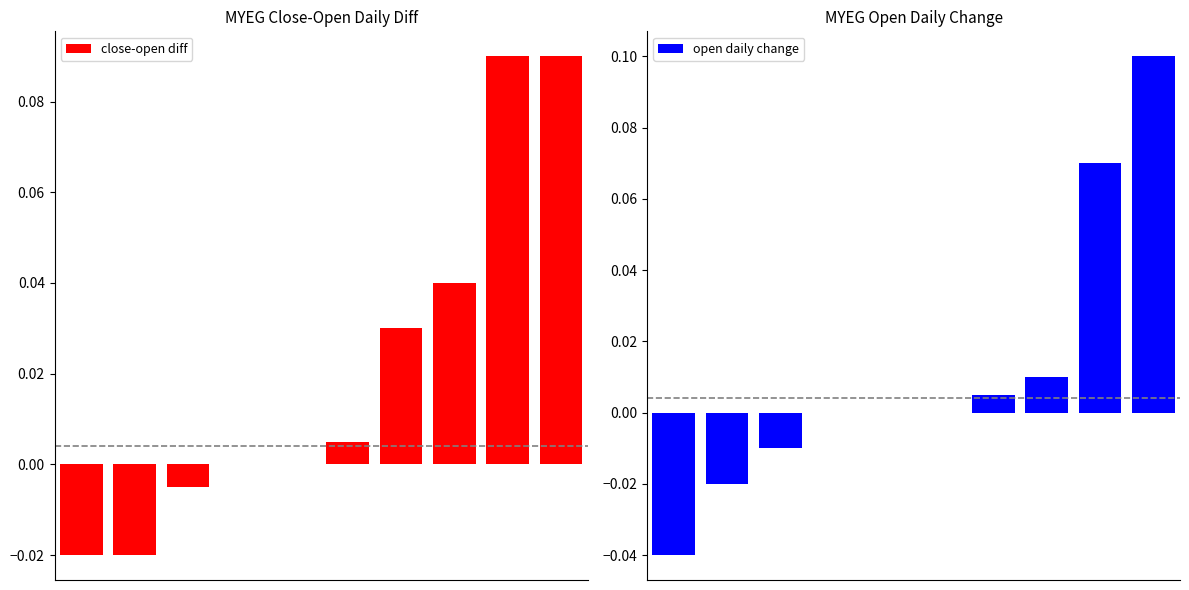

The value of open daily change at 5 is 0.0. True or false?

True